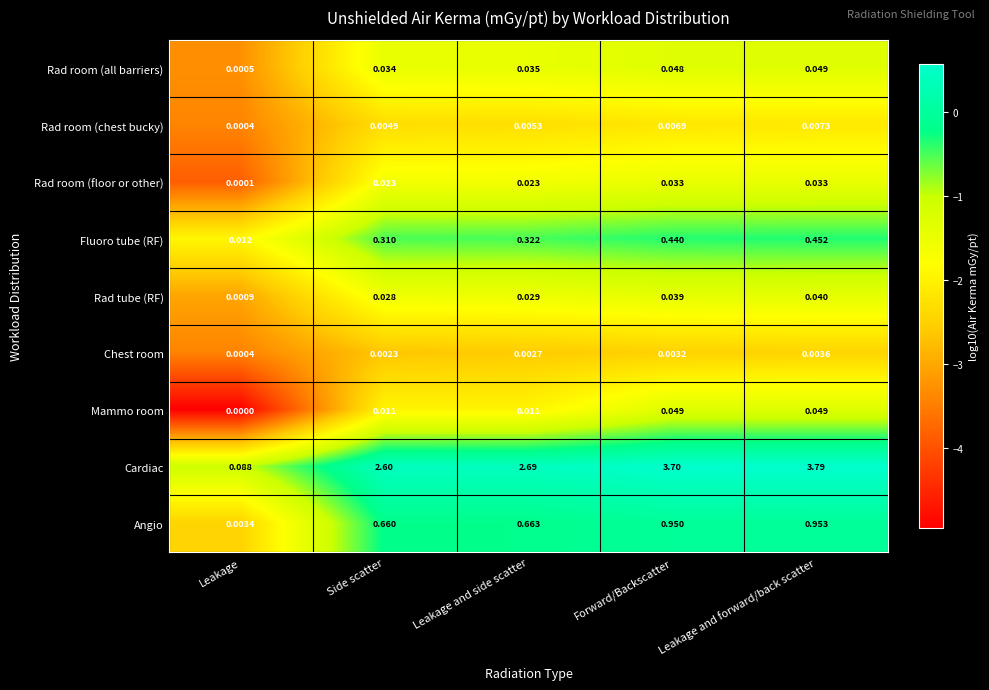

Which category has the lowest value across all series?

Leakage